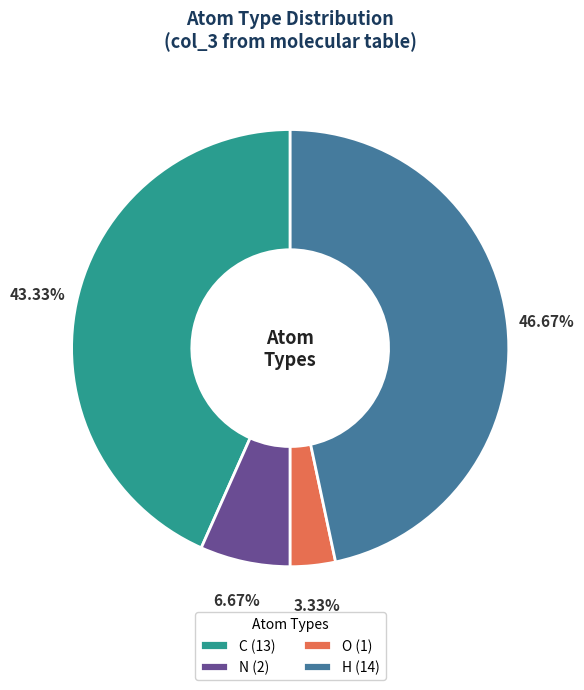

Between O and N, which is larger?

N